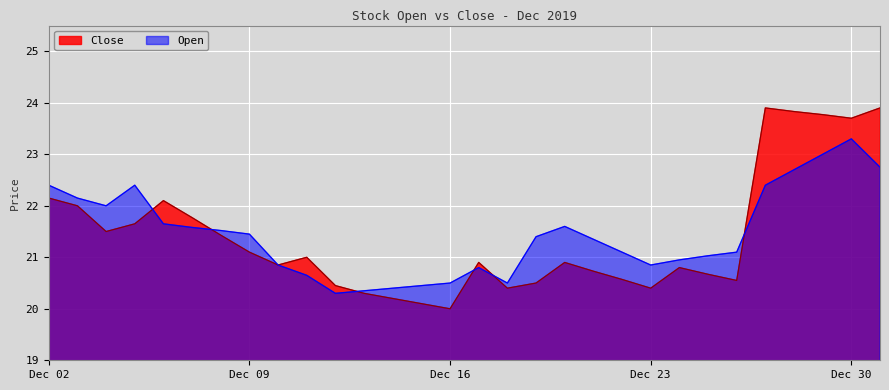

What is the value of the Close point at the 6th from the left?

21.8